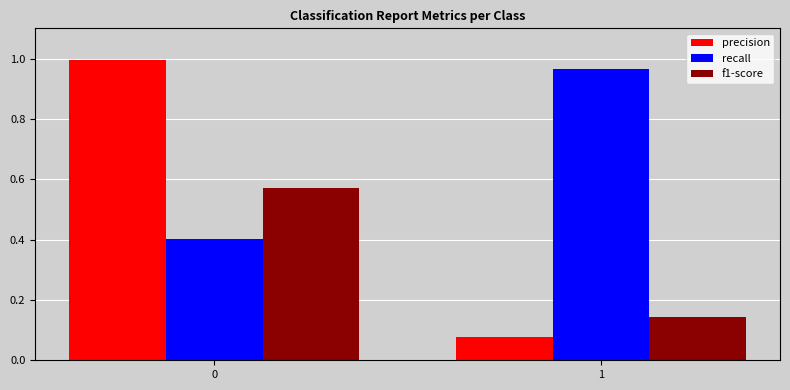

What is the sum of all precision values?

1.1